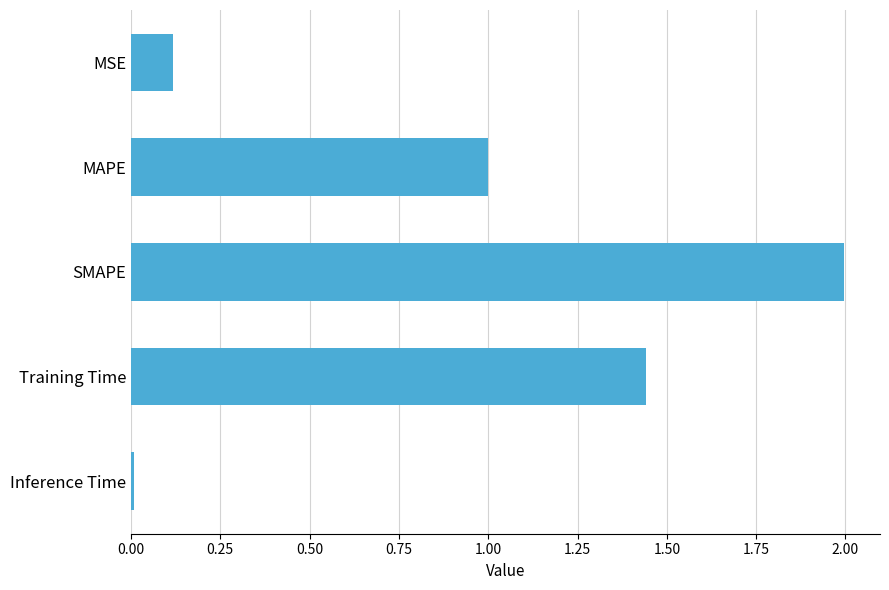

At which category does the chart reach its peak across all series?

SMAPE